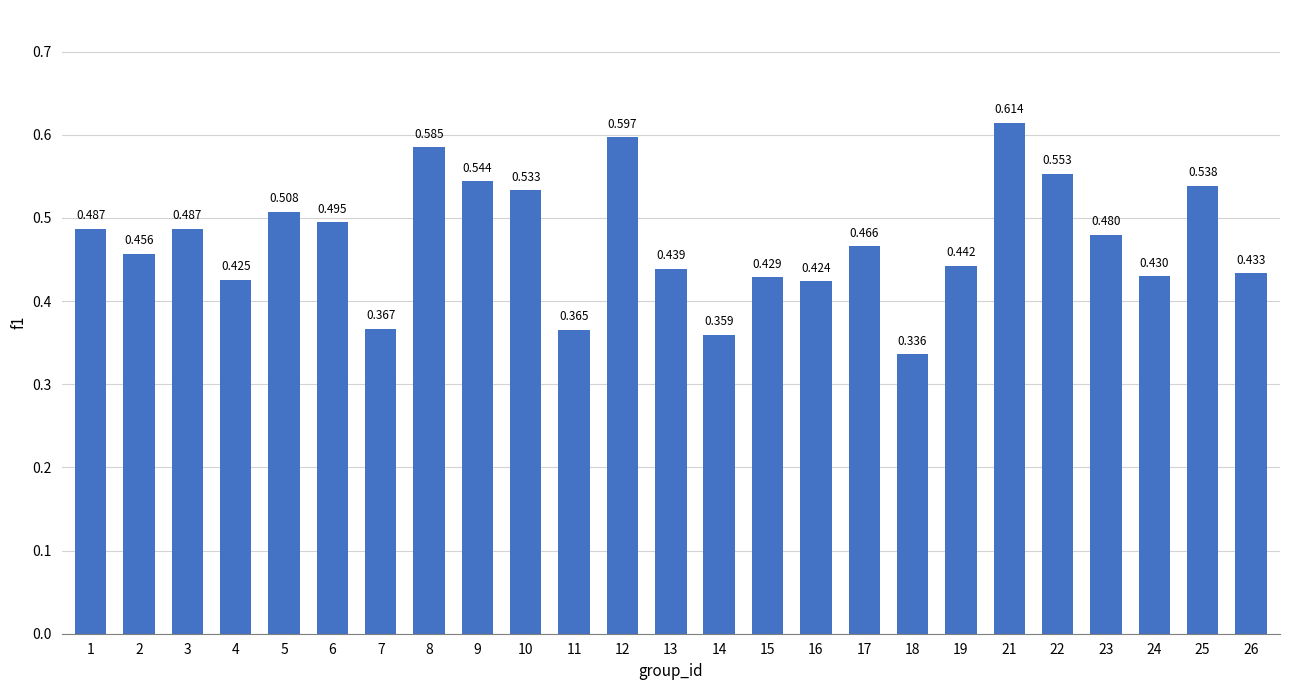

What is the difference between the values at 1 and 11?

0.1